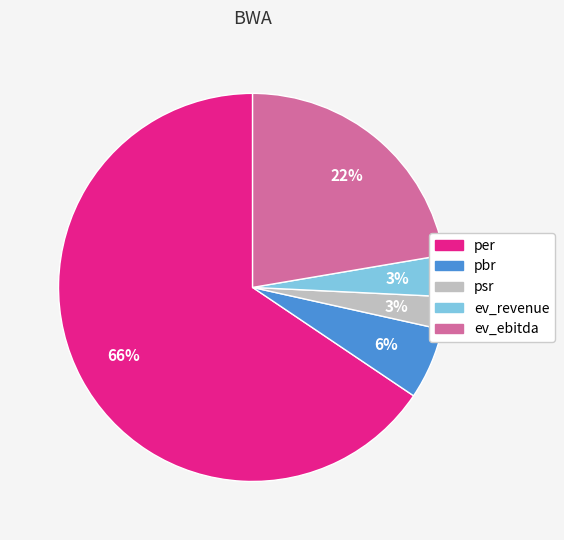

Count the number of slices in the pie.

5